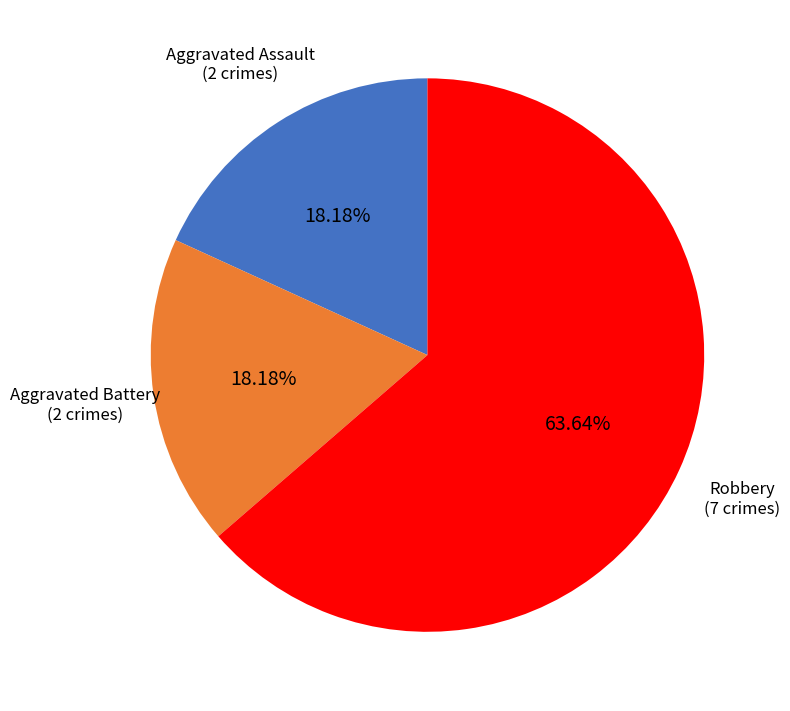

Is there a majority slice in this chart?

Yes